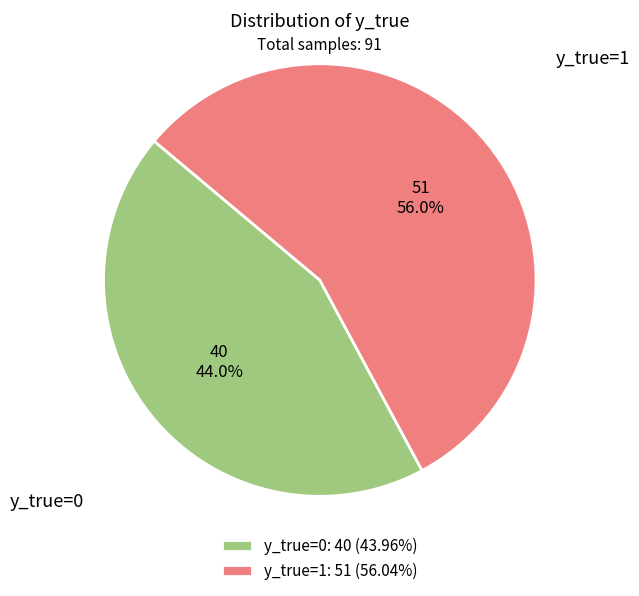

Does y_true=1 represent more than half of the total?

Yes